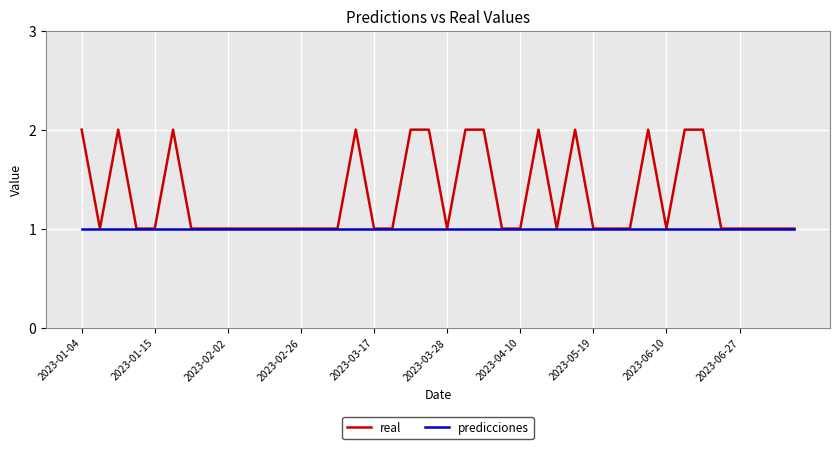

Which series has the largest total across all categories?

real